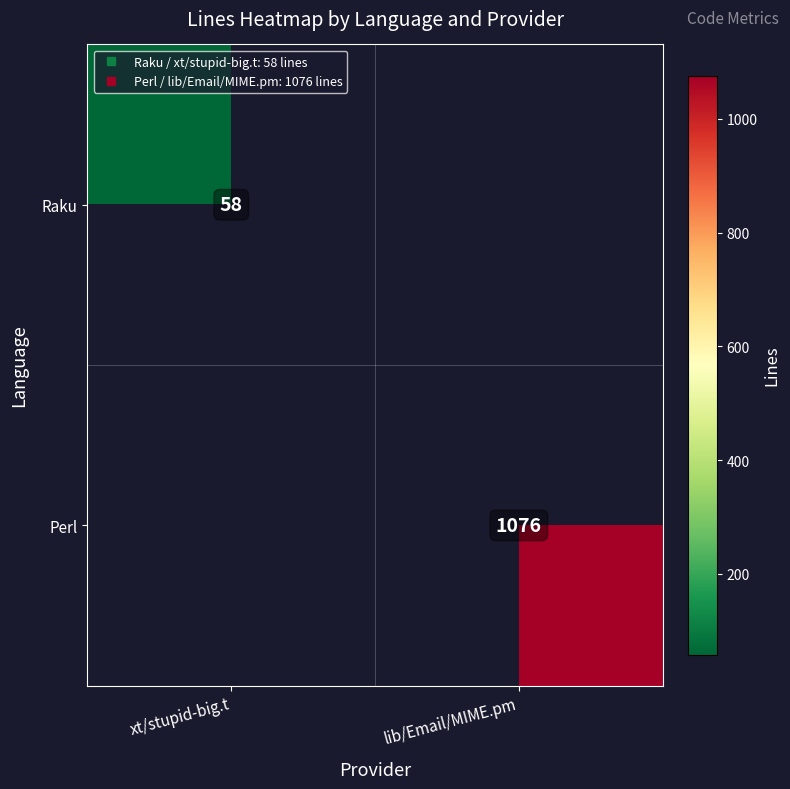

What is the greatest value displayed?

1076.0